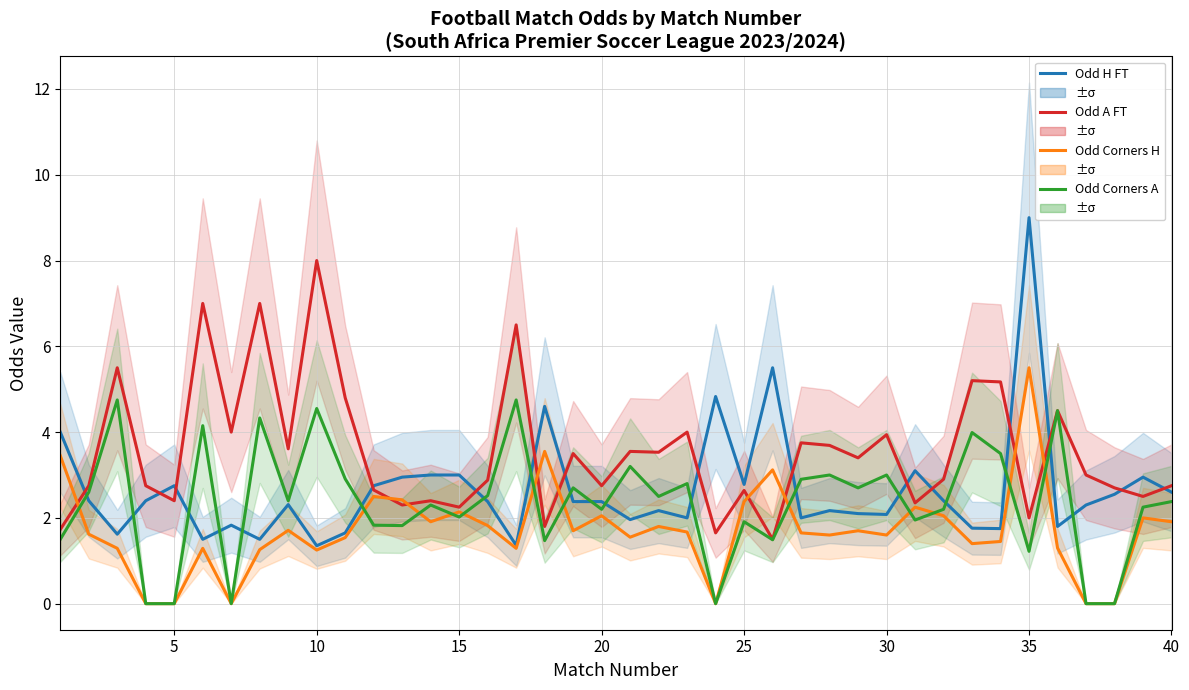

True or false: Odd H FT has a value of 0.7 at 37.

False